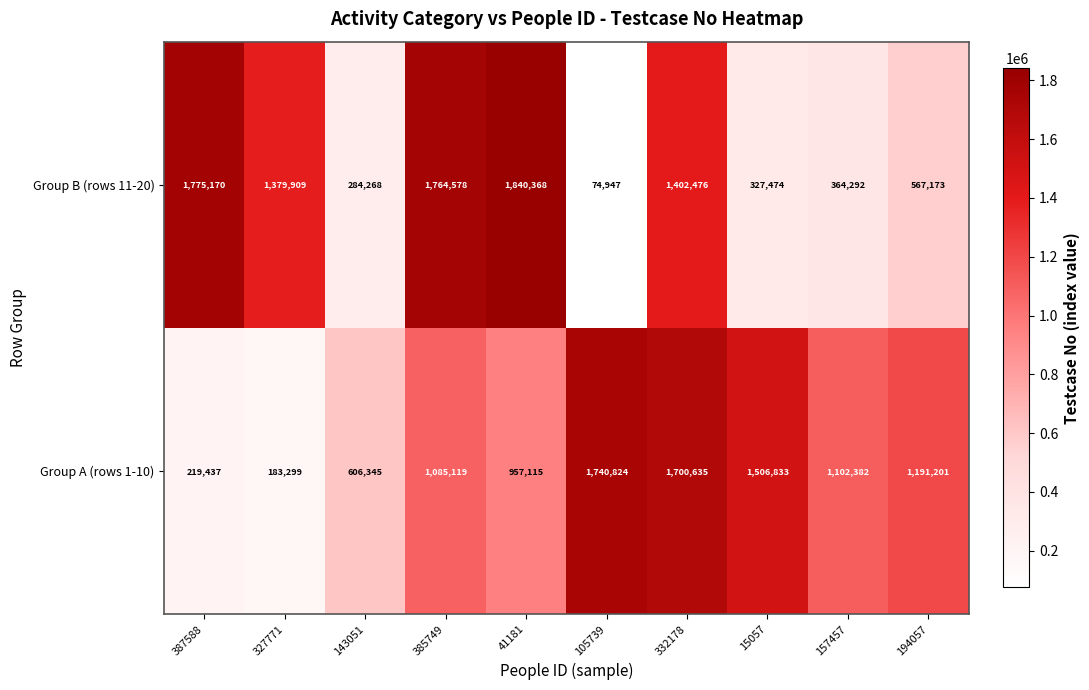

At which category is the sum across all series the highest?

332178